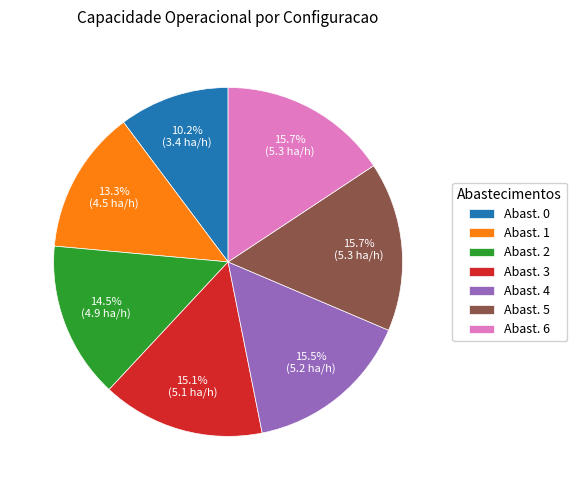

Count the number of slices in the pie.

7